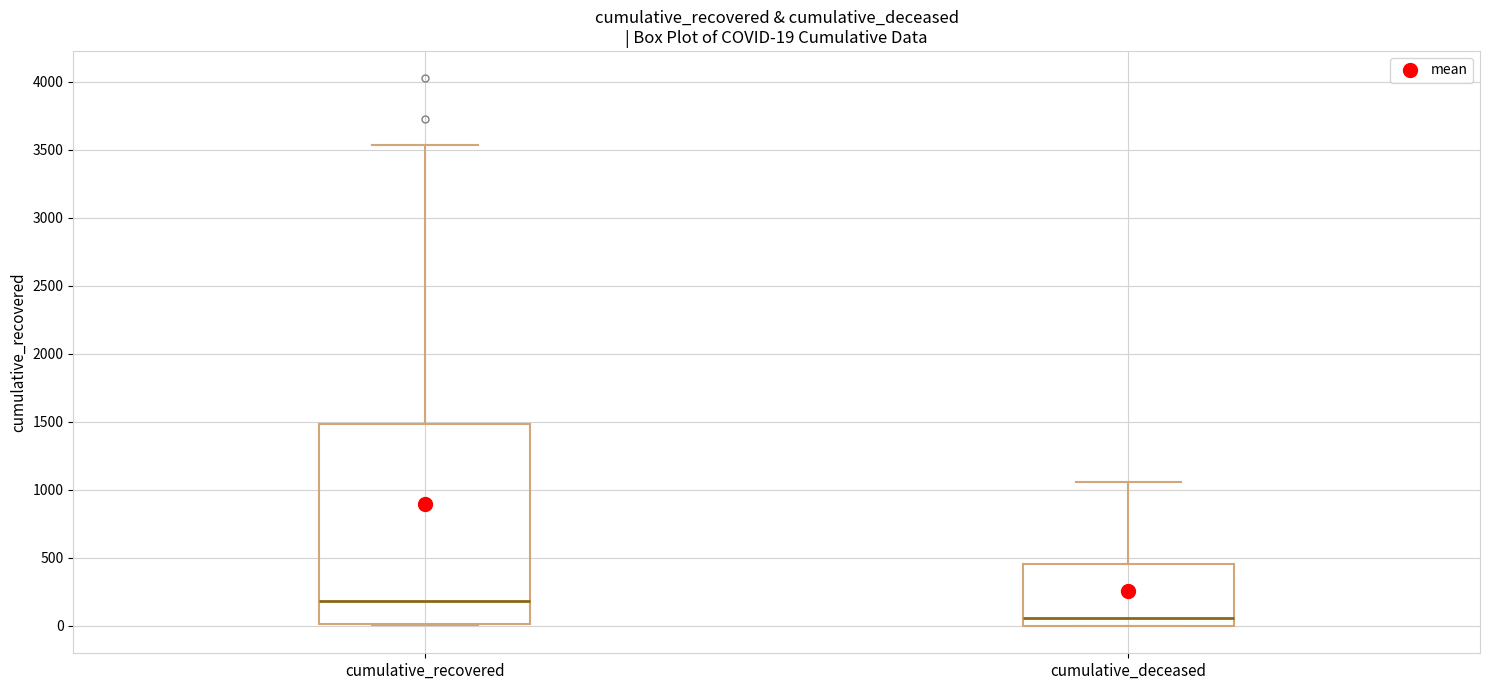

Comparing the boxes themselves (not the whiskers), which one is the tallest?

cumulative_recovered